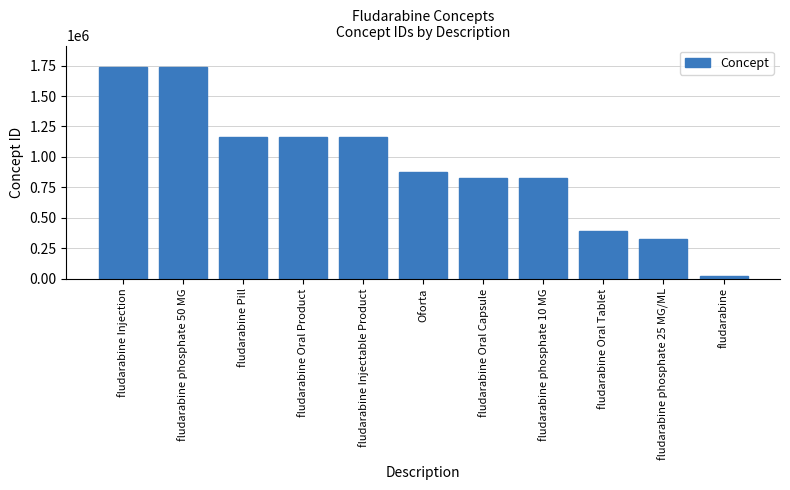

Between fludarabine Injectable Product and fludarabine, which is larger?

fludarabine Injectable Product